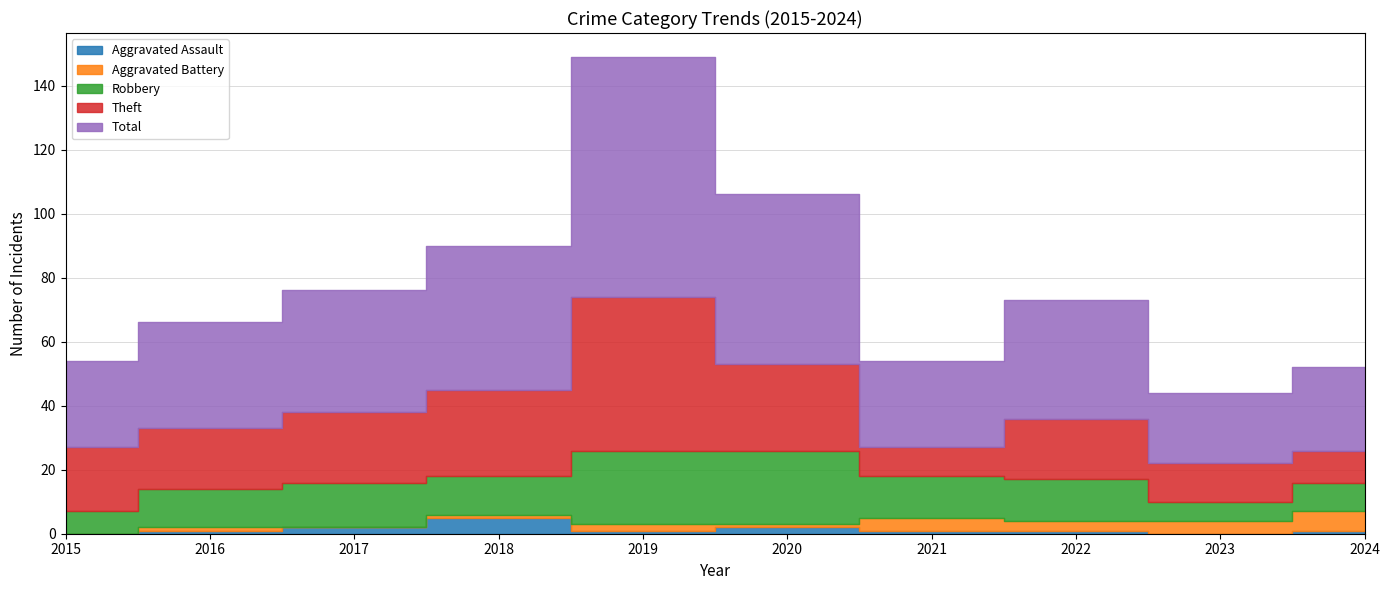

What is the value of the Aggravated Assault point at the 3rd from the left?

2